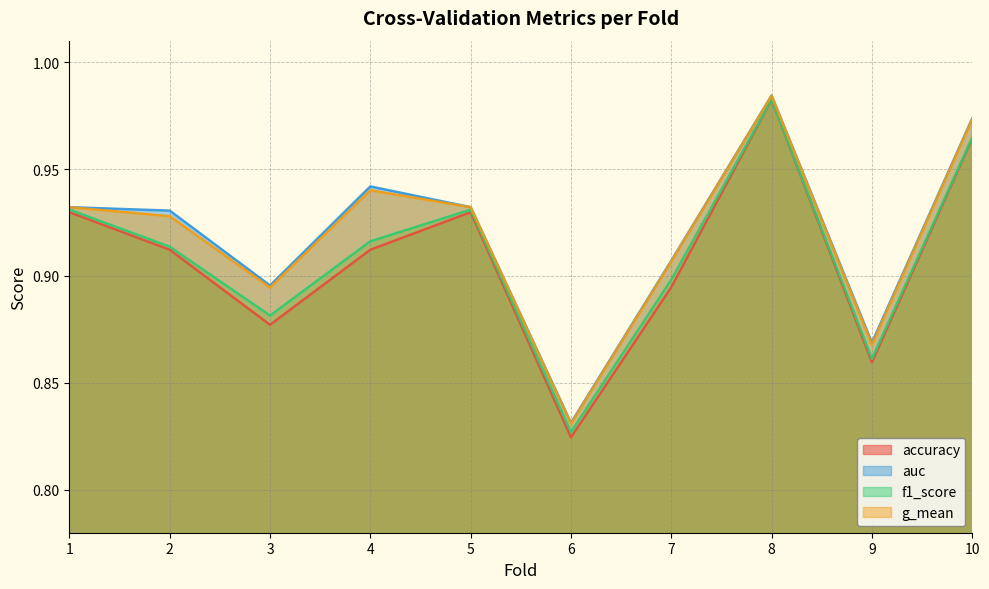

Is the value of accuracy at 10 greater than the value of g_mean at 9?

Yes